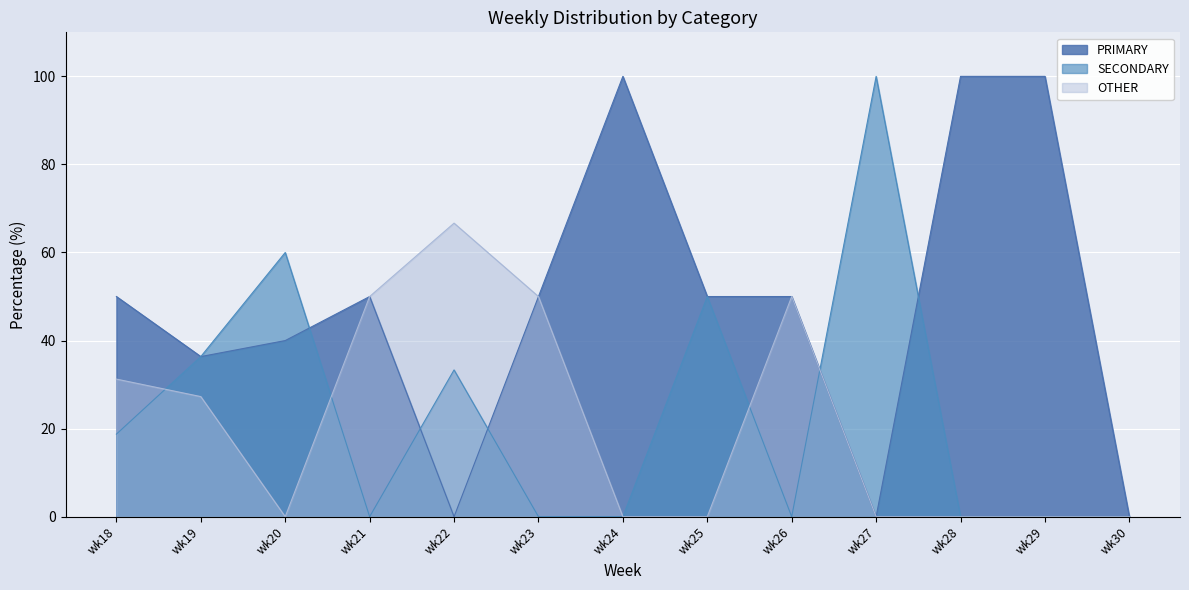

The OTHER series shows -29.4 at wk30. True or false?

False